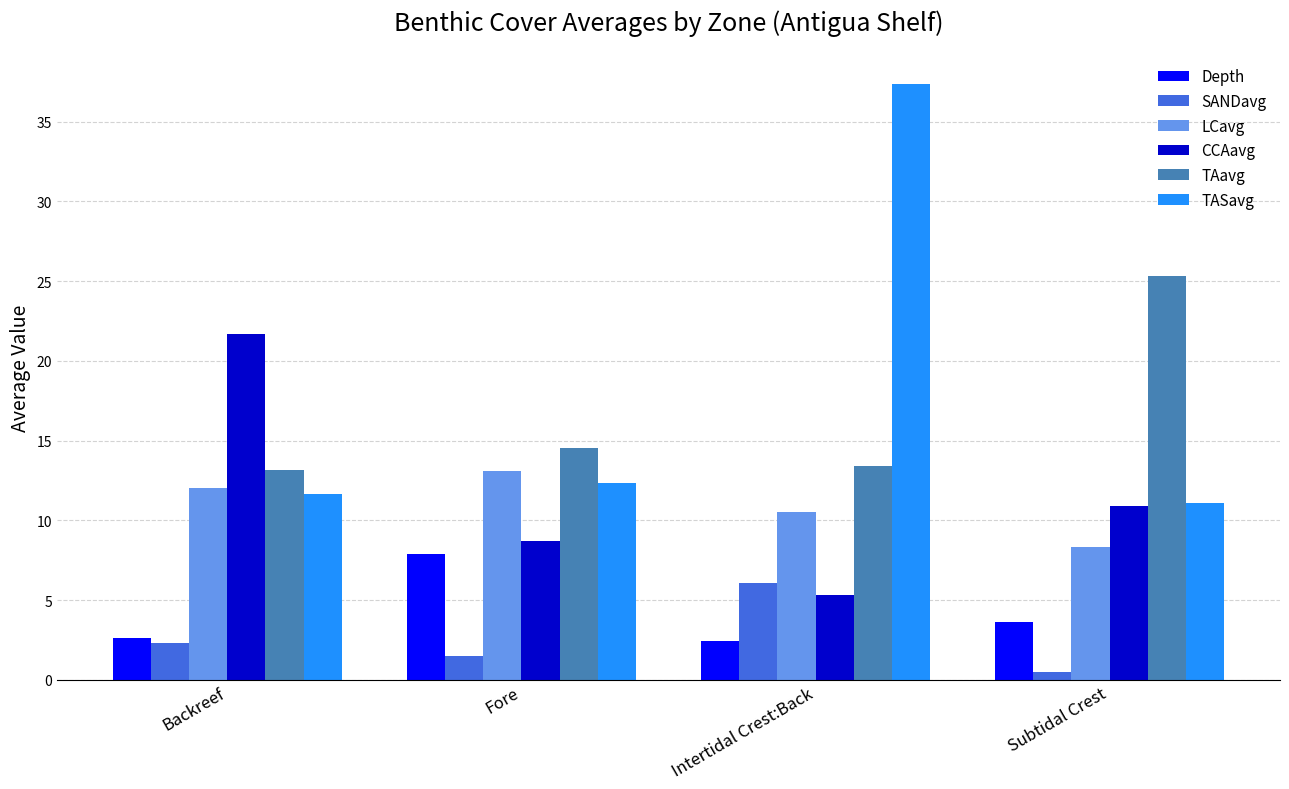

Reading left to right, what are all the values shown in this chart?

Depth: Backreef=2.6	Fore=7.9	Intertidal Crest:Back=2.4	Subtidal Crest=3.6
SANDavg: Backreef=2.3	Fore=1.5	Intertidal Crest:Back=6.1	Subtidal Crest=0.5
LCavg: Backreef=12.0	Fore=13.1	Intertidal Crest:Back=10.5	Subtidal Crest=8.3
CCAavg: Backreef=21.7	Fore=8.7	Intertidal Crest:Back=5.3	Subtidal Crest=10.9
TAavg: Backreef=13.2	Fore=14.6	Intertidal Crest:Back=13.4	Subtidal Crest=25.3
TASavg: Backreef=11.7	Fore=12.3	Intertidal Crest:Back=37.3	Subtidal Crest=11.1